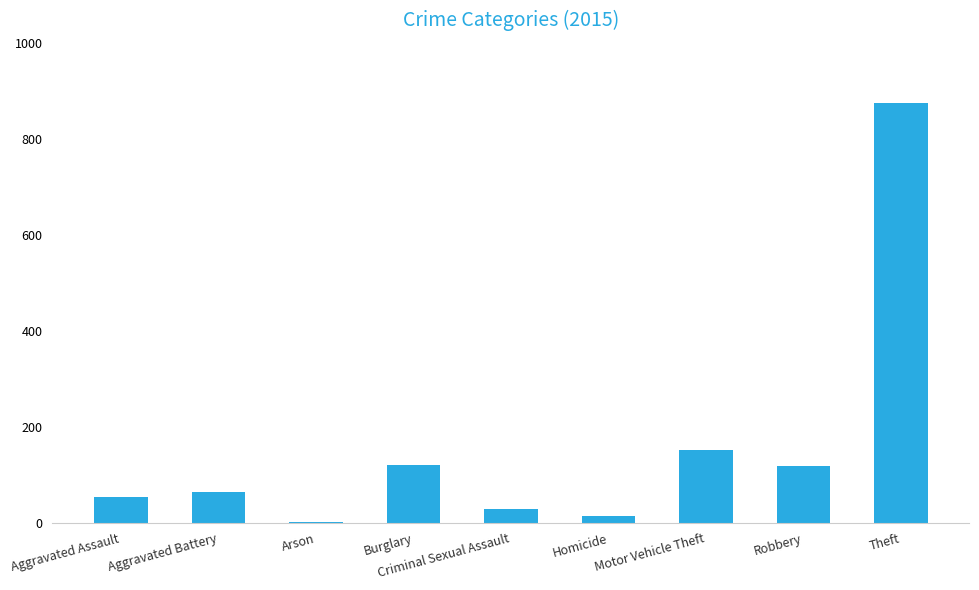

The chart shows a value of 121 at Burglary. True or false?

True